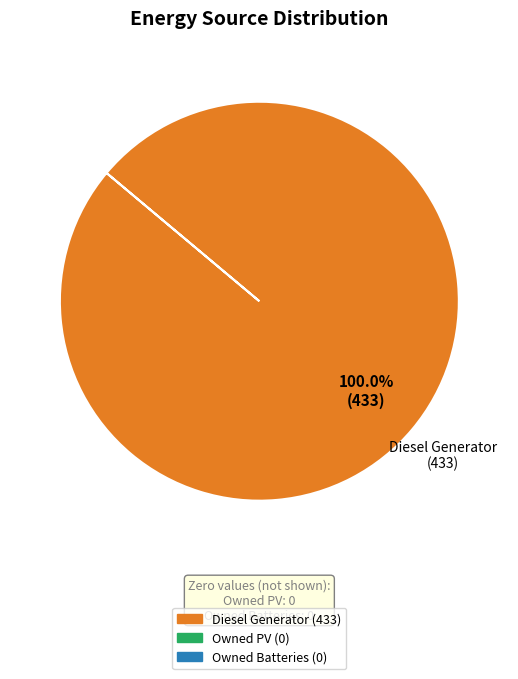

How many segments does this pie chart have?

1